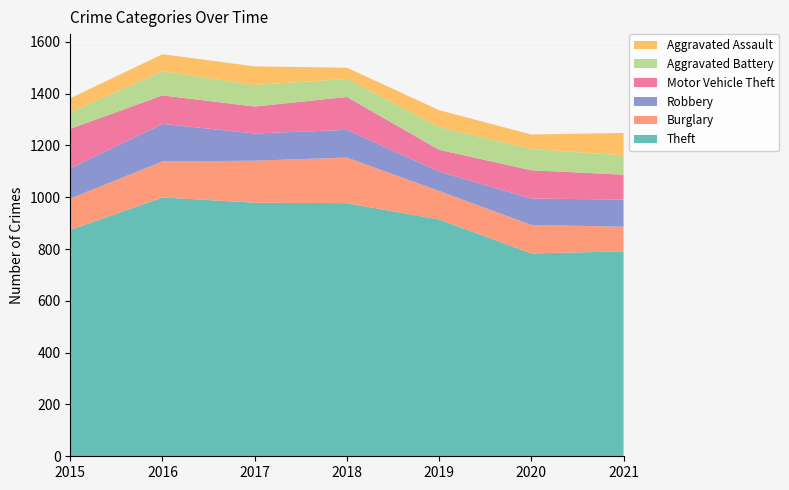

Reading right to left, list all the values displayed in this chart.

Theft: 2021=791	2020=783	2019=914	2018=977	2017=979	2016=999	2015=874
Burglary: 2021=95	2020=110	2019=110	2018=176	2017=162	2016=139	2015=121
Robbery: 2021=105	2020=102	2019=75	2018=107	2017=105	2016=145	2015=117
Motor Vehicle Theft: 2021=96	2020=109	2019=84	2018=127	2017=104	2016=110	2015=152
Aggravated Battery: 2021=75	2020=82	2019=88	2018=70	2017=83	2016=93	2015=64
Aggravated Assault: 2021=86	2020=56	2019=65	2018=43	2017=72	2016=66	2015=54